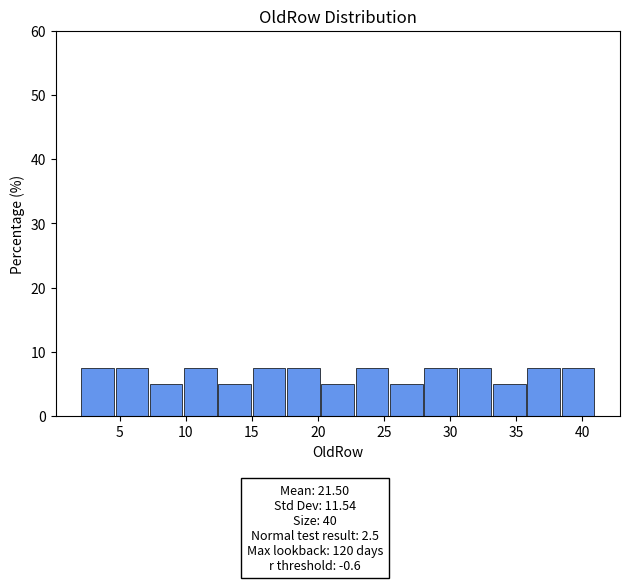

What is the height of the bar covering 15.0 to 17.6 on the x-axis? Neither the bar edges nor the heights are printed on the chart, so give them approximately, as read against the axes.

8